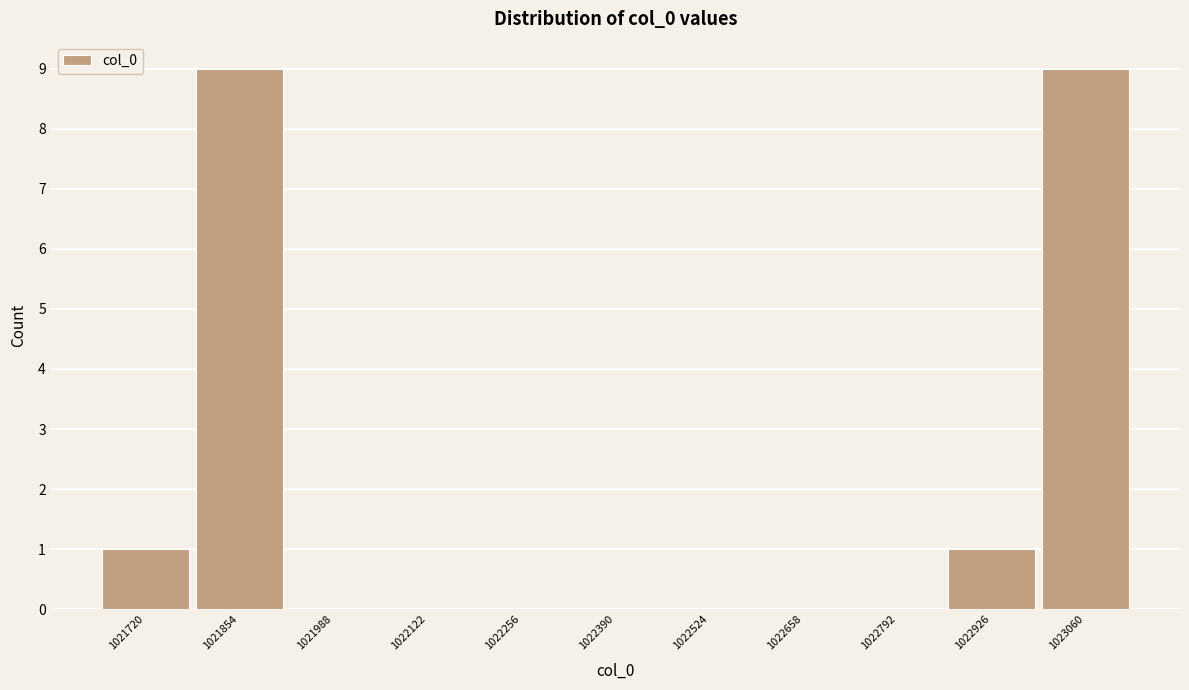

What is the height of the bar covering 1021660 to 1021780 on the x-axis? Neither the bar edges nor the heights are printed on the chart, so give them approximately, as read against the axes.

1